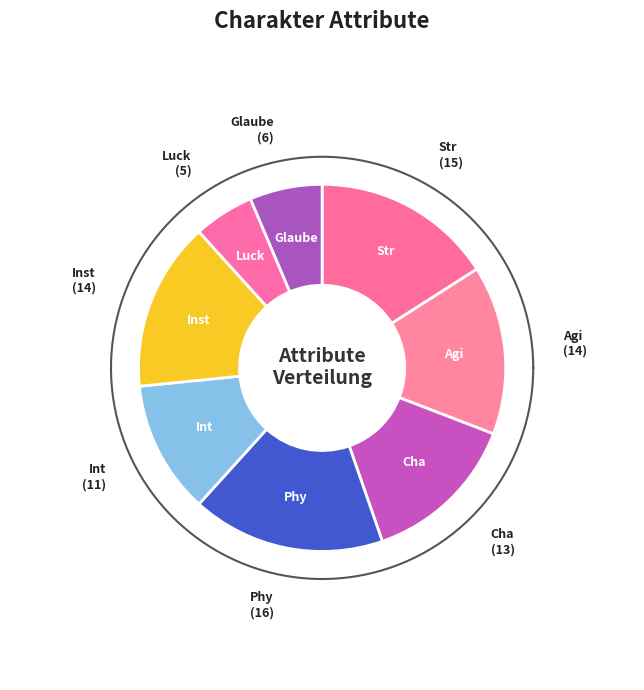

What percentage is the Glaube slice, to the nearest percent?

6%